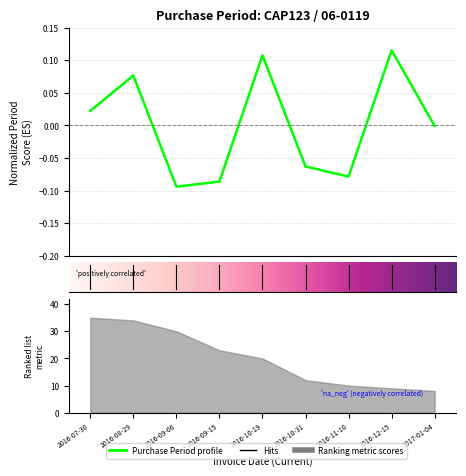

The value at 2017-01-04 is -0.0. True or false?

True